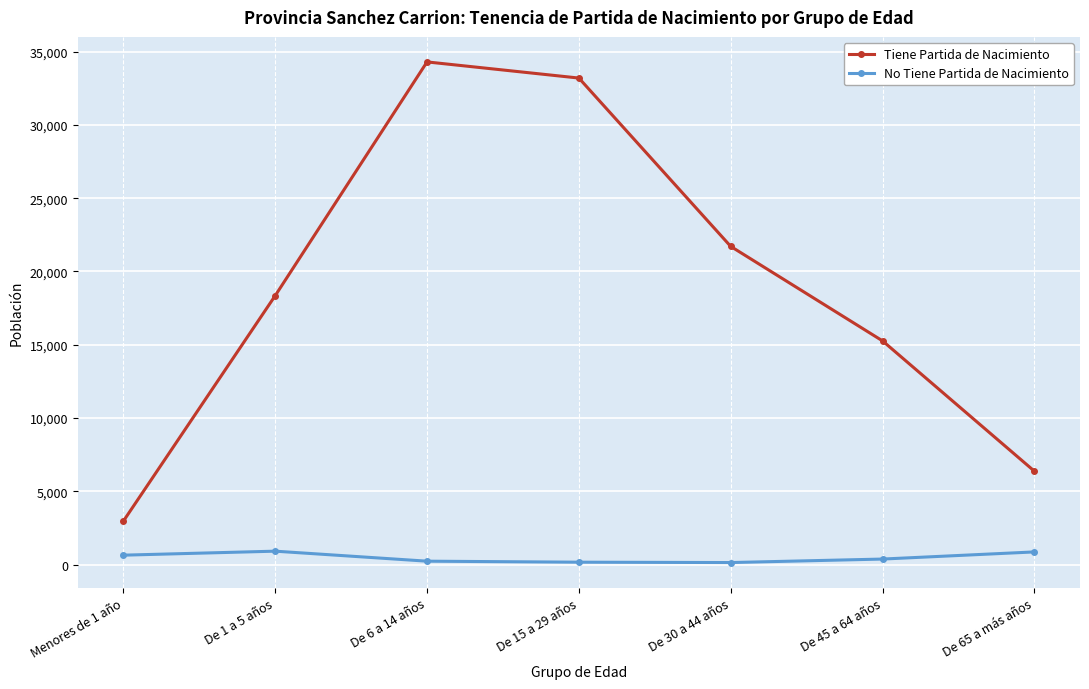

True or false: Tiene Partida de Nacimiento and No Tiene Partida de Nacimiento intersect in this chart.

False